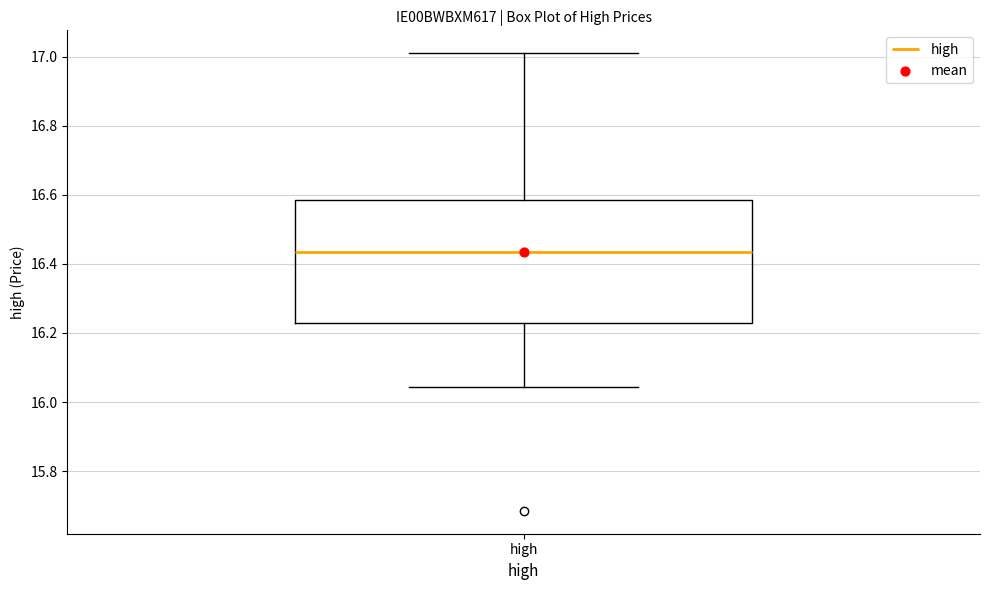

Transcribe this box plot: give where the median line is, the range the box spans, and where the two whiskers end, as read against the y-axis. The values are not printed on the chart, so give them approximately, as read against the axis.

median 16.44, box 16.24 to 16.58, whiskers 16.04 to 17.02